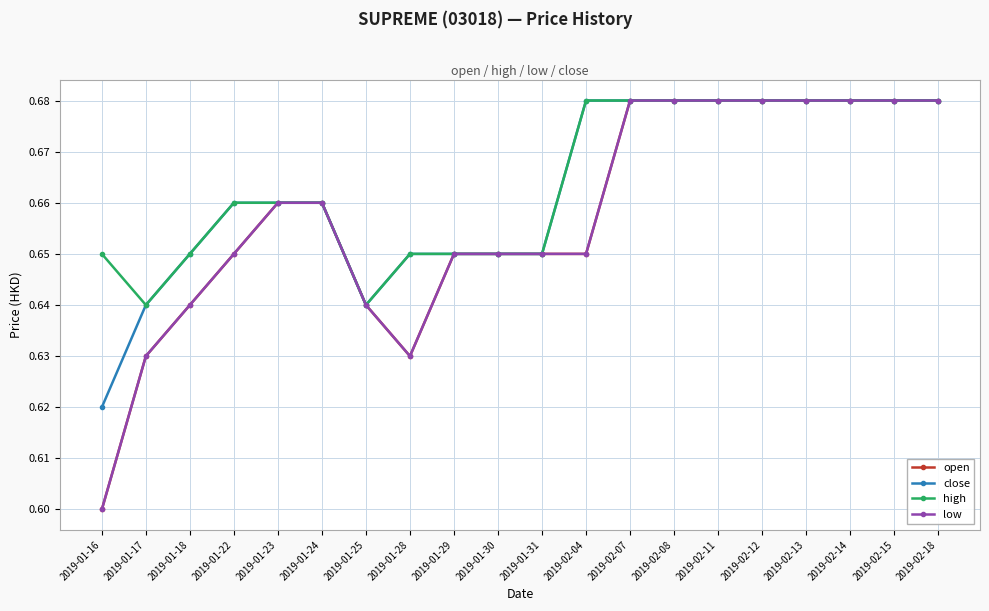

What value does the low series have at 2019-02-12?

0.7